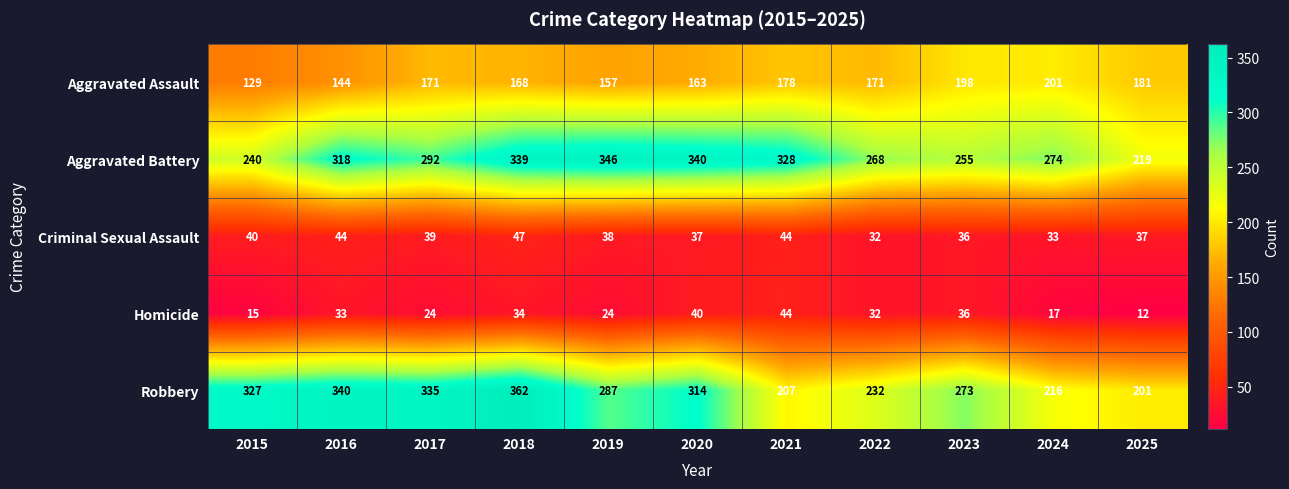

The Aggravated Assault series shows 248 at 2025. True or false?

False